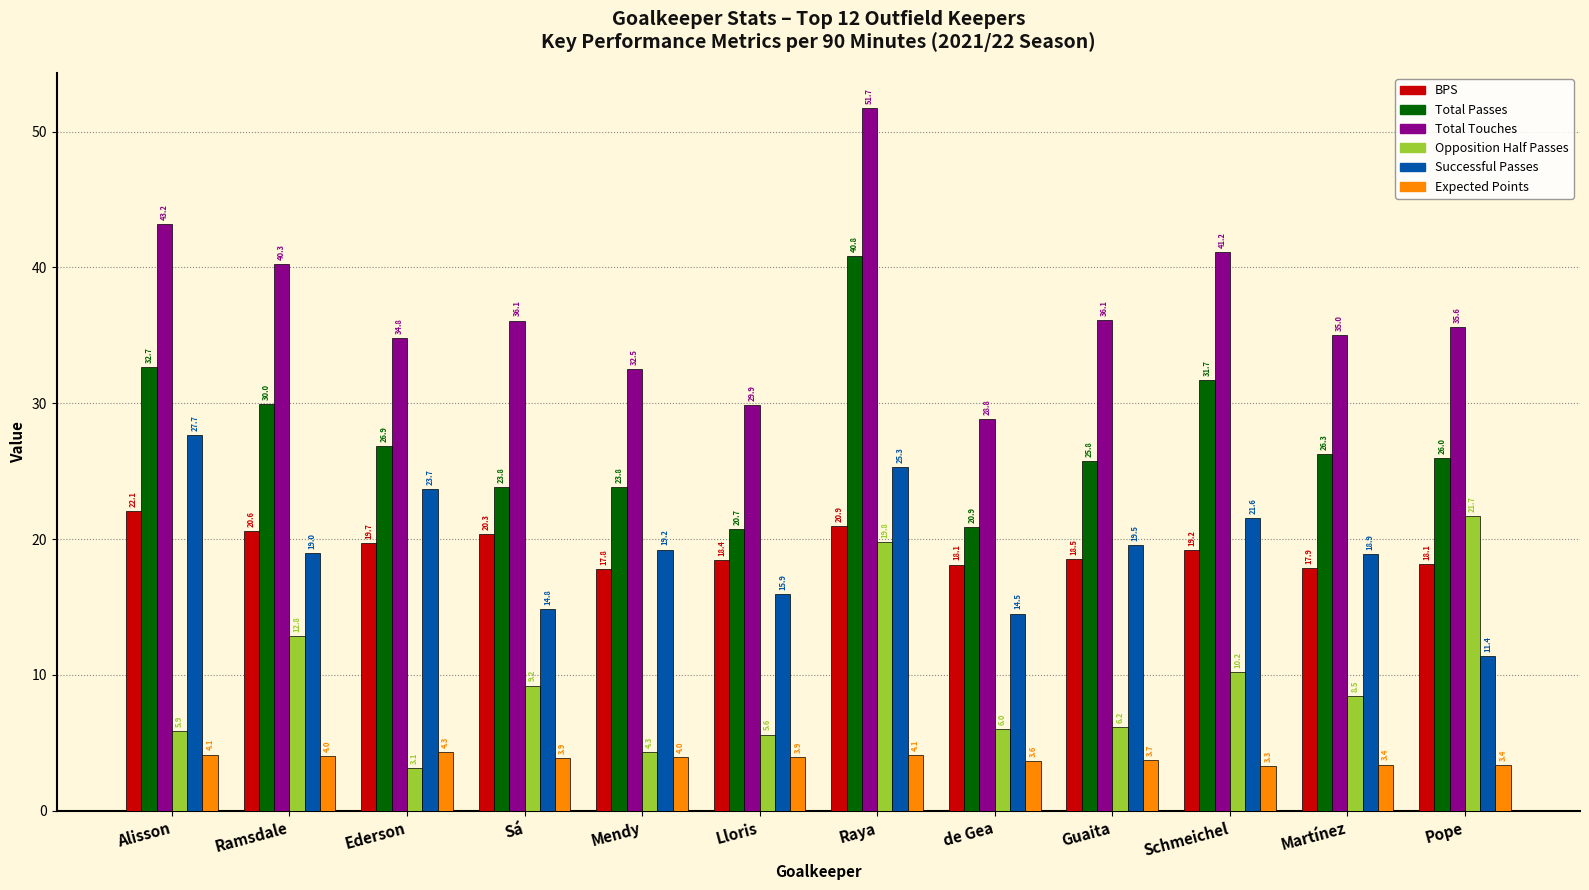

Is it true that Total Touches equals 43.2 at Alisson?

True